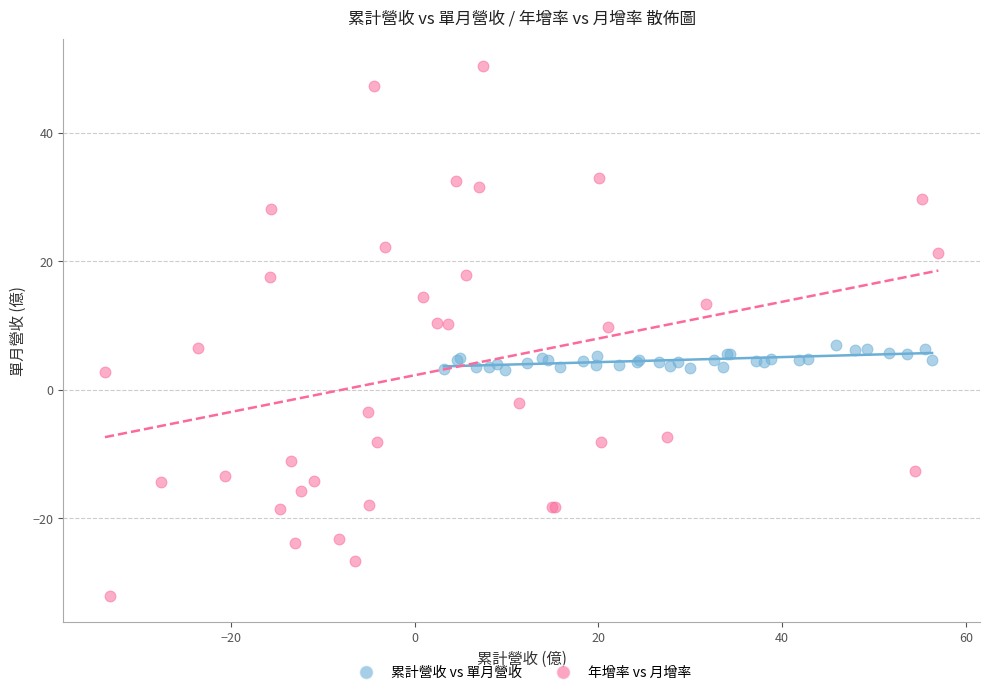

Which series has the largest Y range (max minus min)?

年增率 vs 月增率